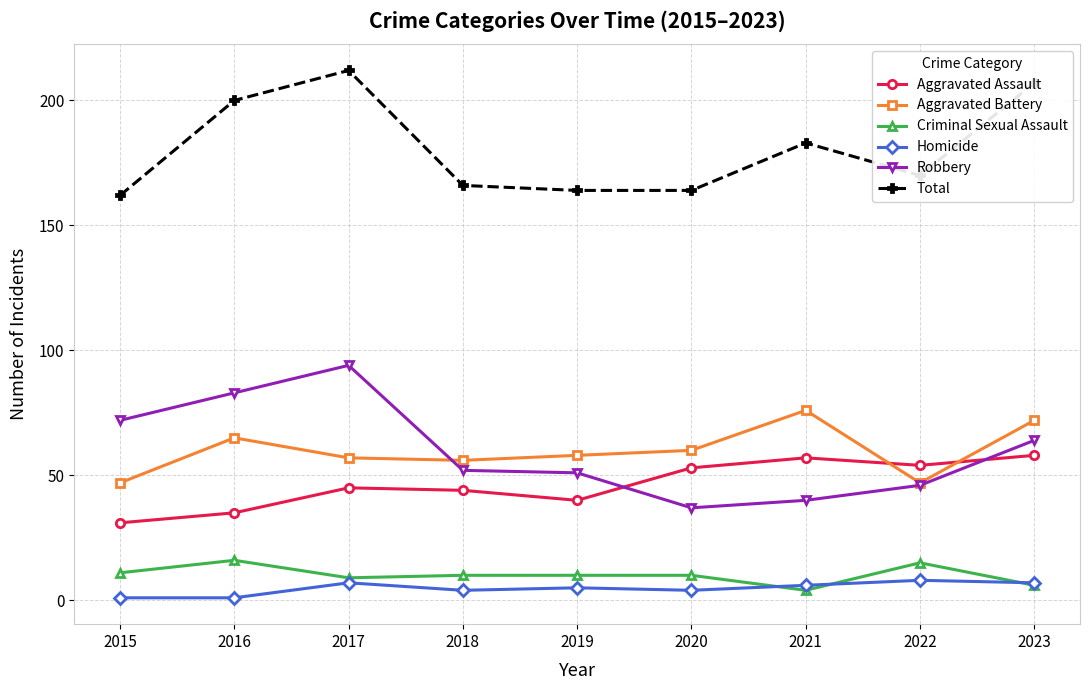

What value does the Criminal Sexual Assault series have at 2015?

11